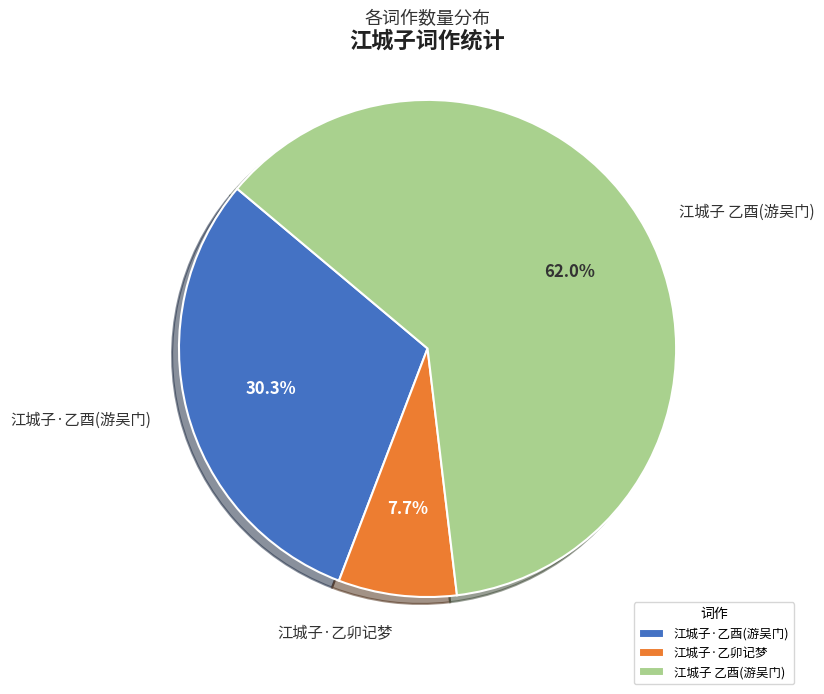

Combined, what portion of the pie is 江城子·乙酉(游吴门) and 江城子 乙酉(游吴门)?

92.3%